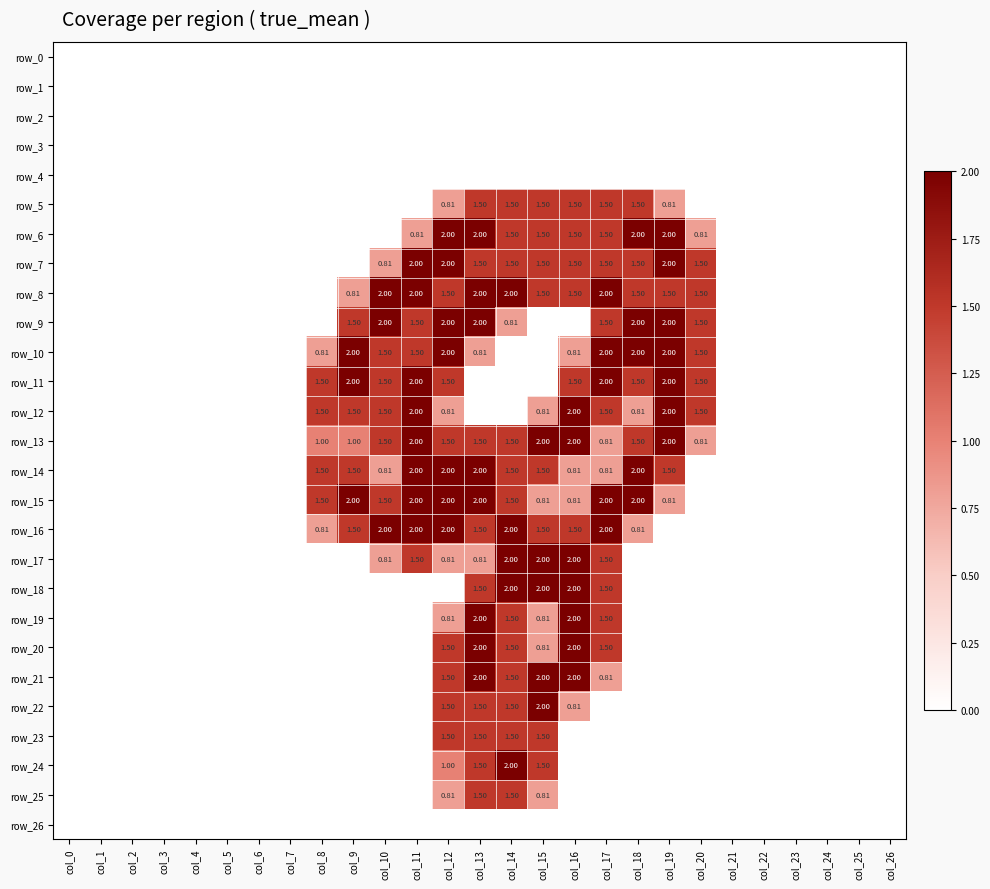

Which series has the widest spread of values?

row_6